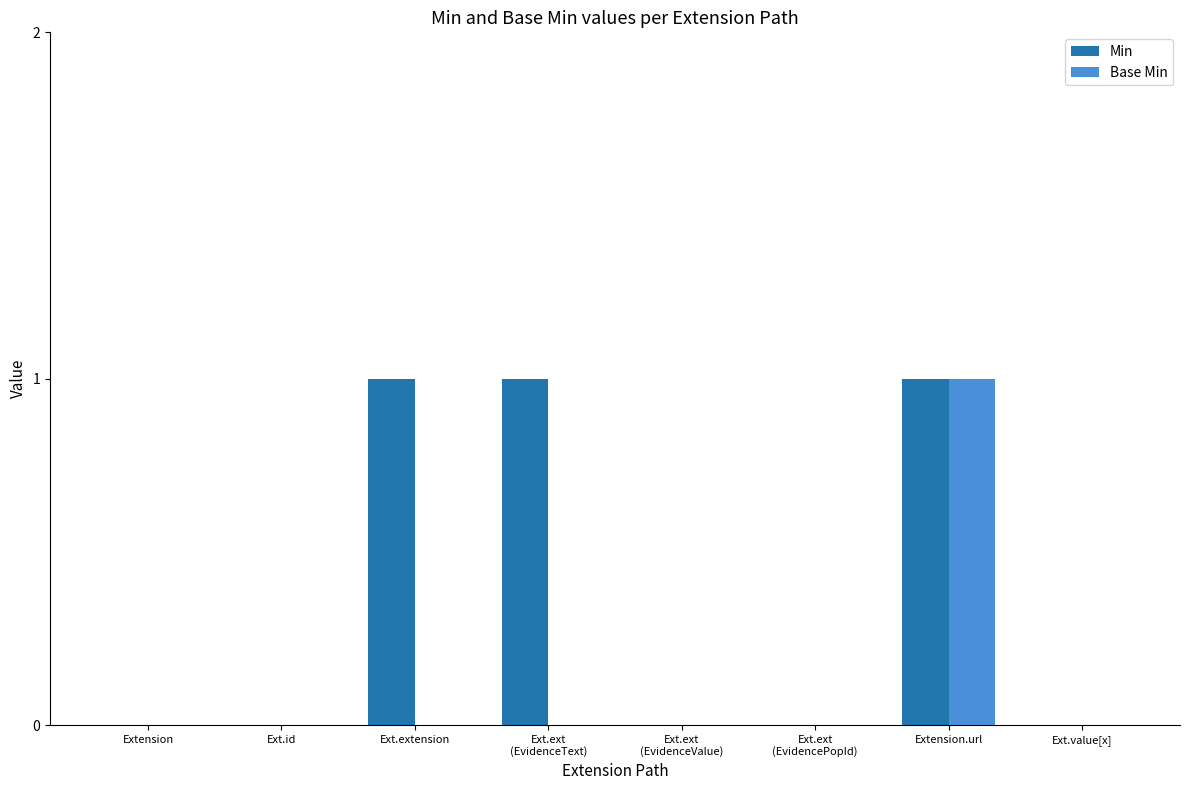

How many Min values are between 0 and 1?

8